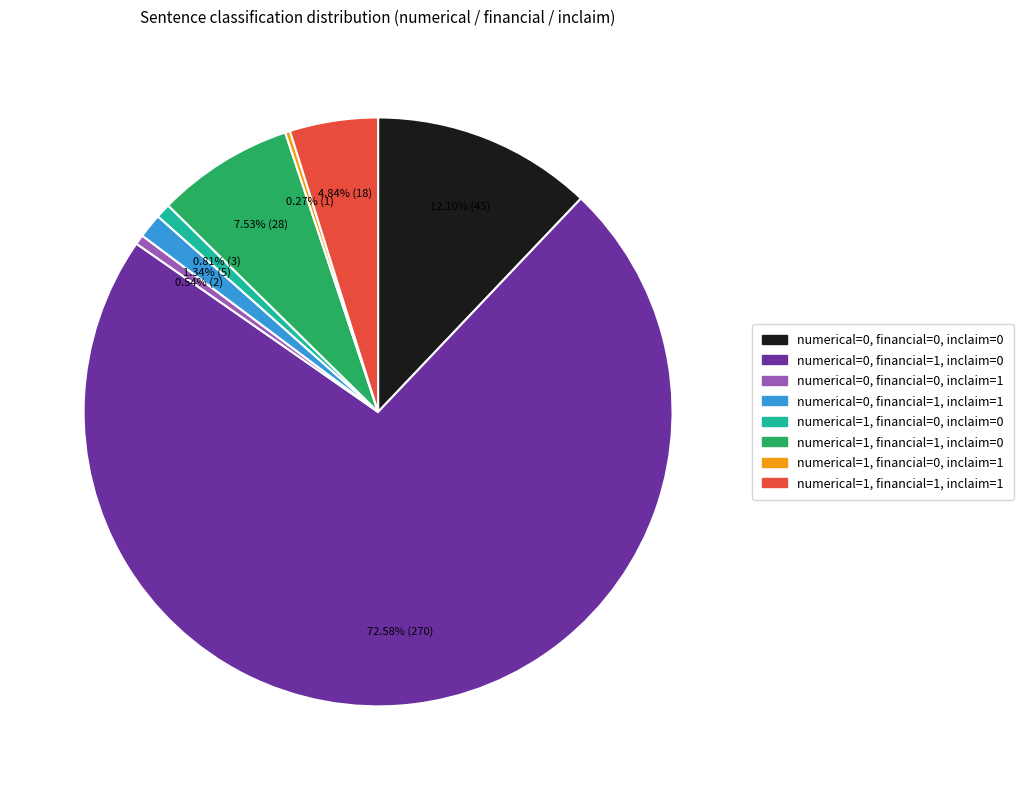

Does any single category account for the majority?

Yes